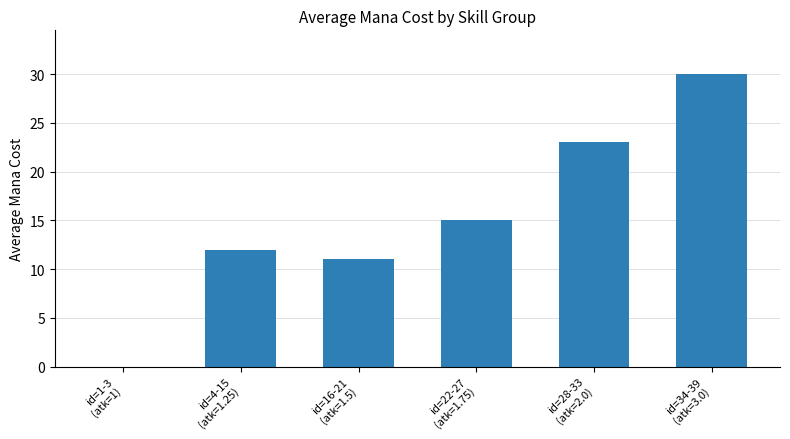

What is the sum of all values?

91